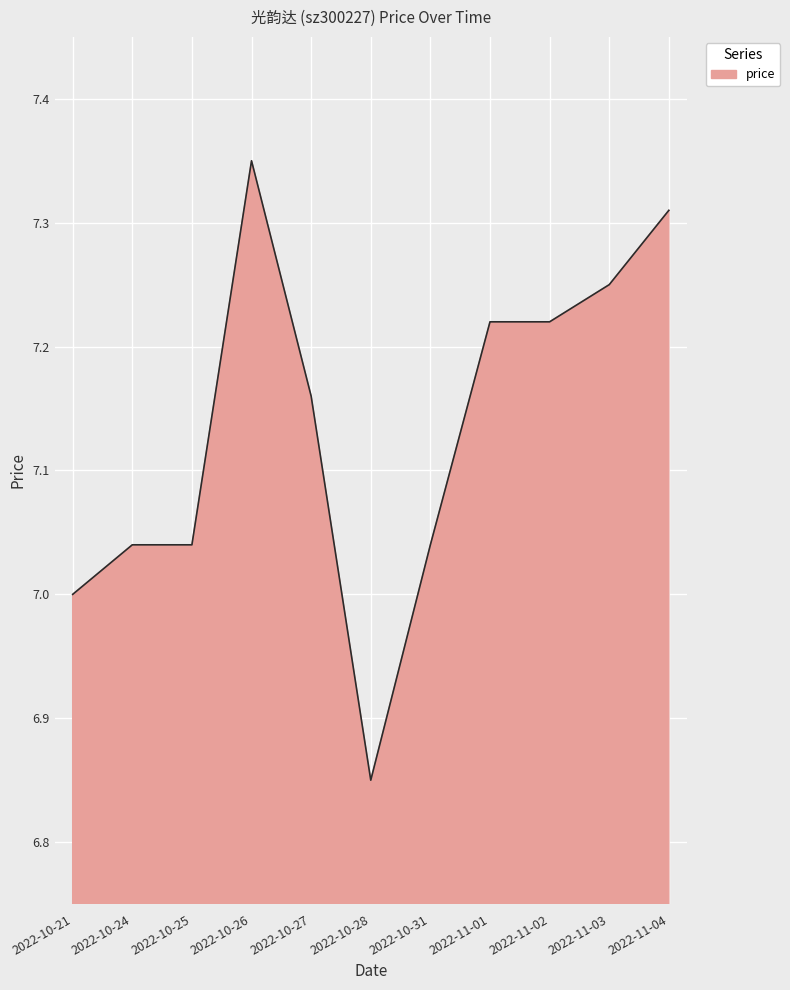

What is the change in value from 2022-10-21 to 2022-10-27?

+0.2